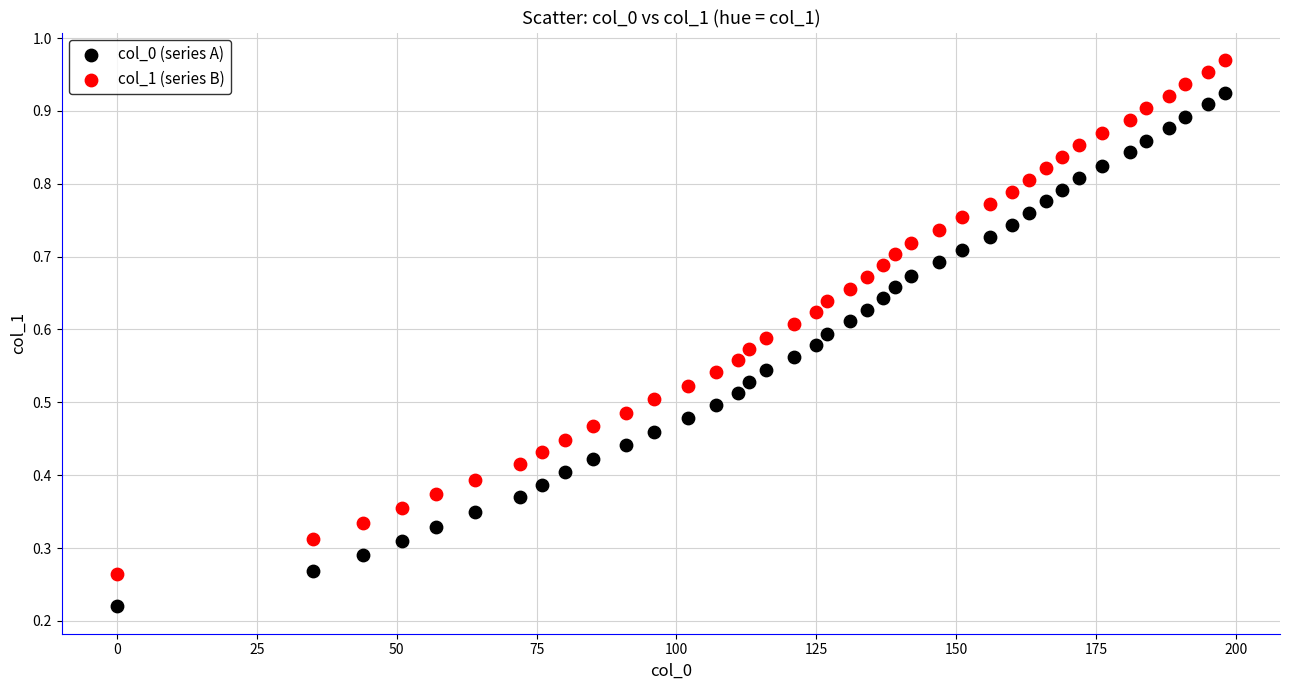

What are all the series names shown in the legend?

col_0 (series A), col_1 (series B)